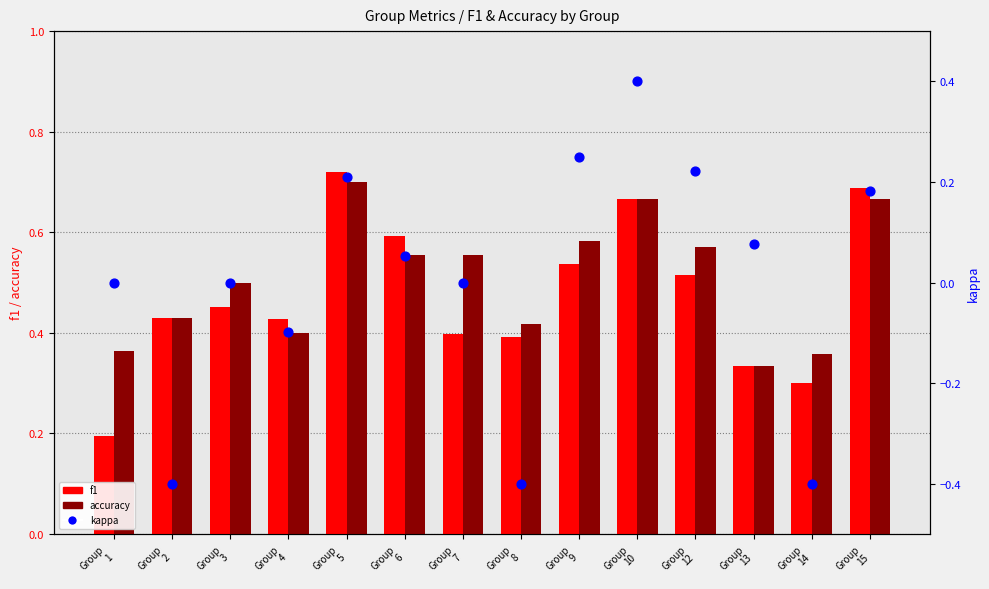

Which series reaches the maximum Y coordinate?

f1